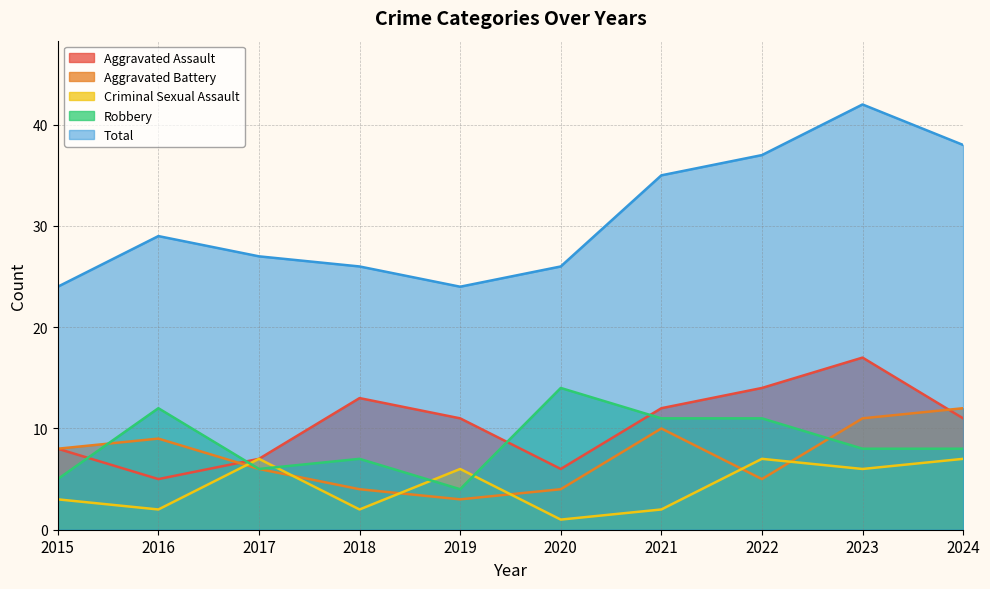

Which series has the largest total across all categories?

Total